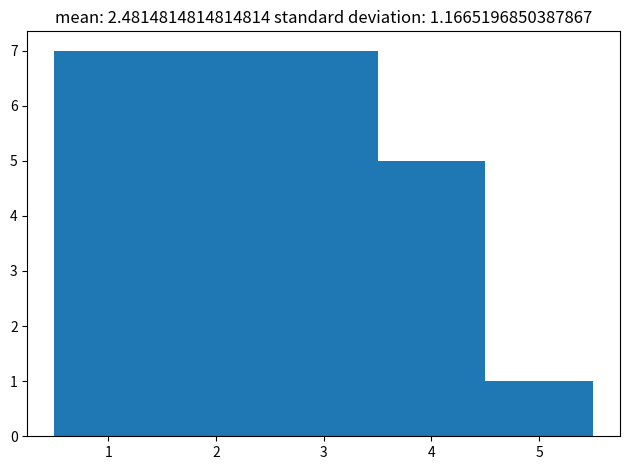

Reading left to right, transcribe this chart: for each bar, give the range it covers on the x-axis and its height. The values are not printed on the chart, so give them approximately, as read against the axis.

0.5 to 1.5: 7
1.5 to 2.5: 7
2.5 to 3.5: 7
3.5 to 4.5: 5
4.5 to 5.5: 1